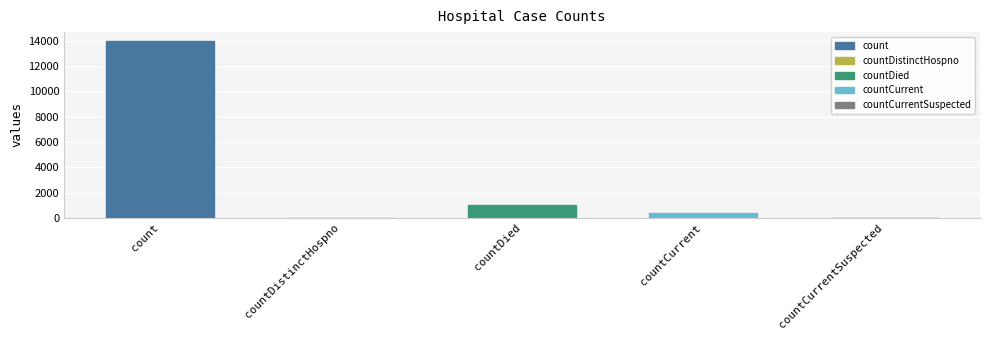

Which has a higher value, countCurrent or countDistinctHospno?

countCurrent